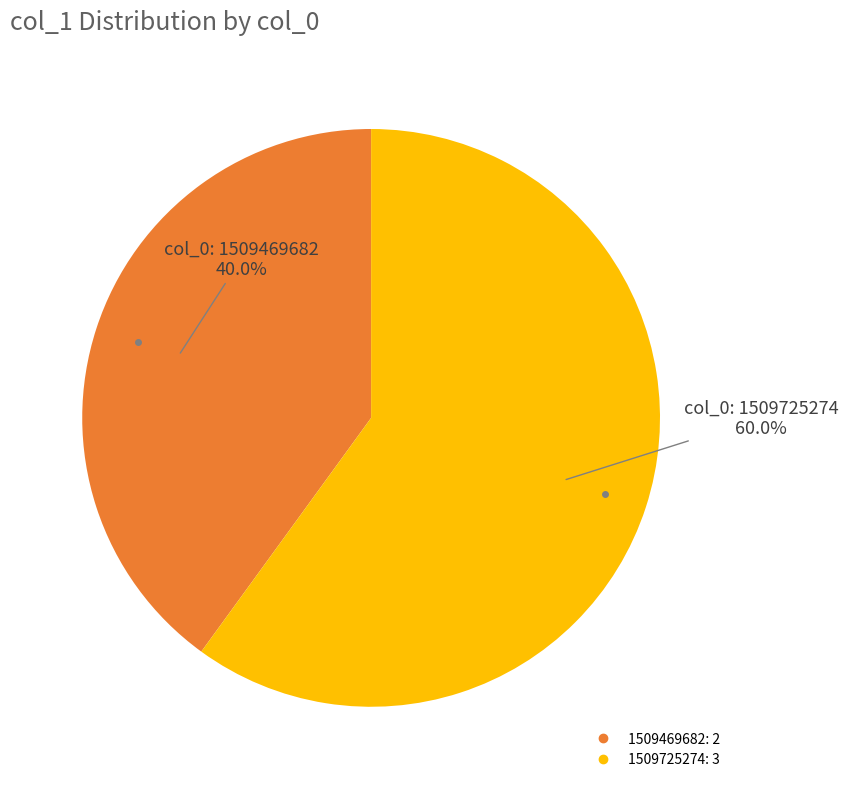

Is there a majority slice in this chart?

Yes